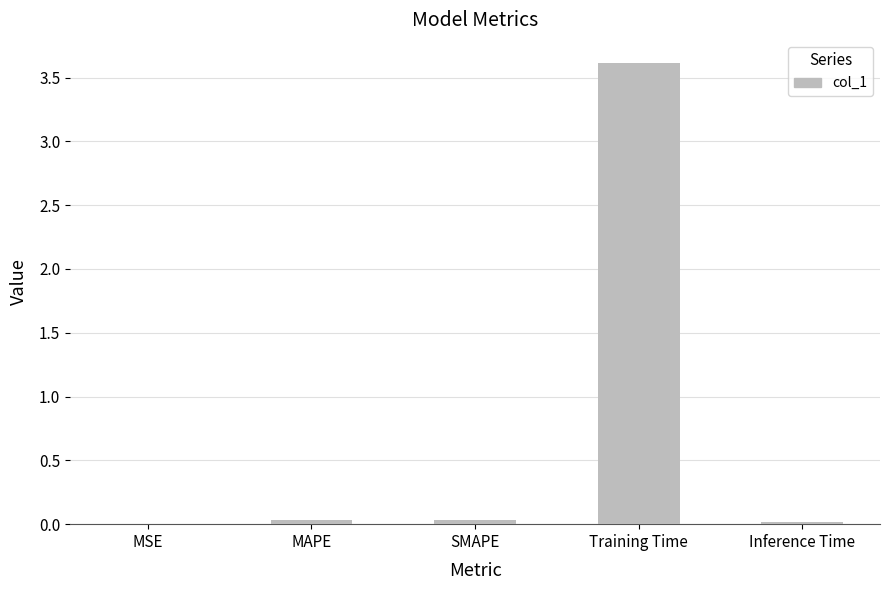

The value at Training Time is 5.2. True or false?

False